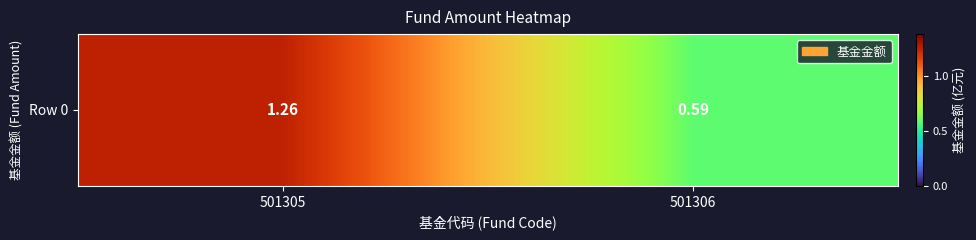

Rank the categories by value from highest to lowest.

501305, 501306